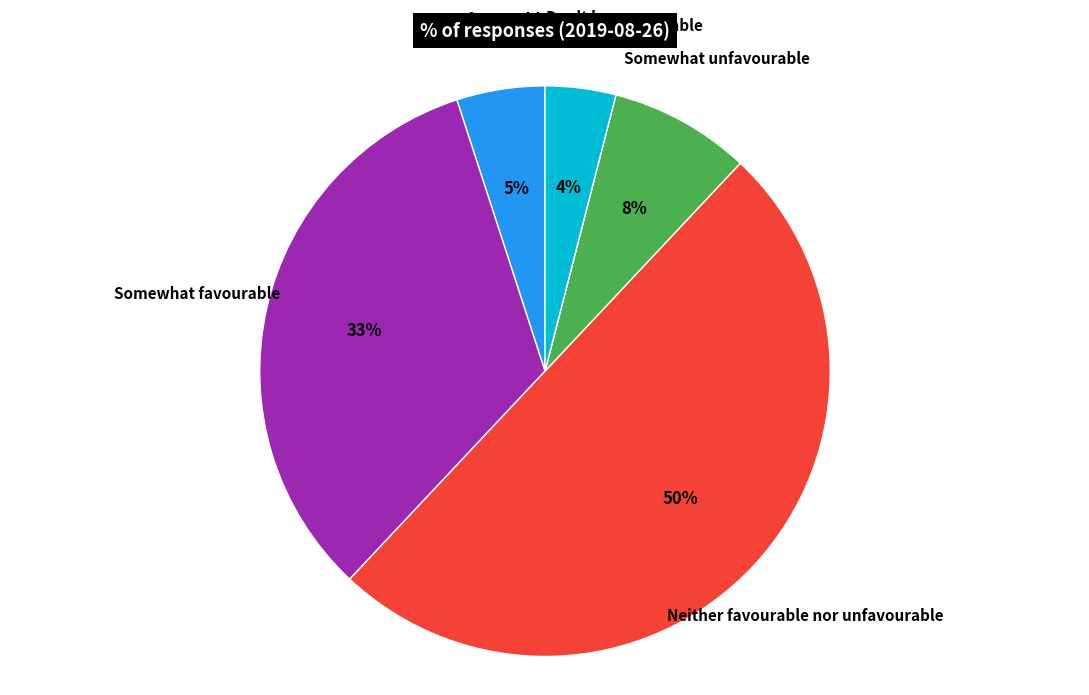

To the nearest percent, what is the difference between the largest and smallest slice percentages?

50%